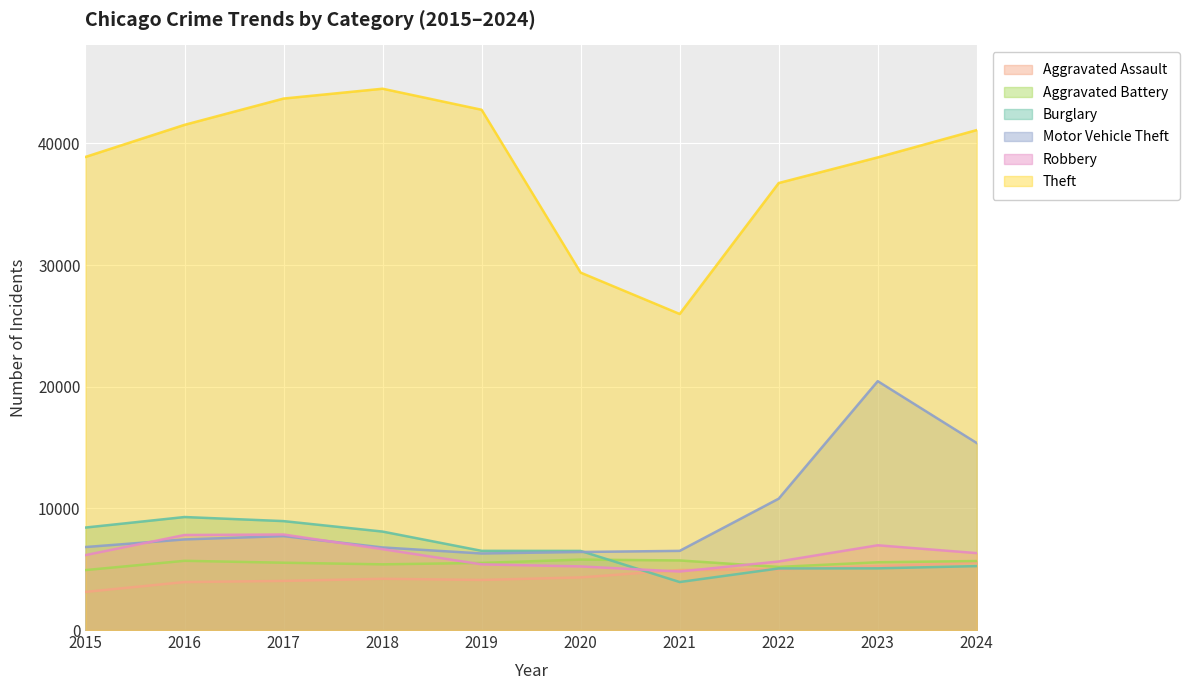

What is the difference between the second highest and minimum values in the Aggravated Assault series?

2120